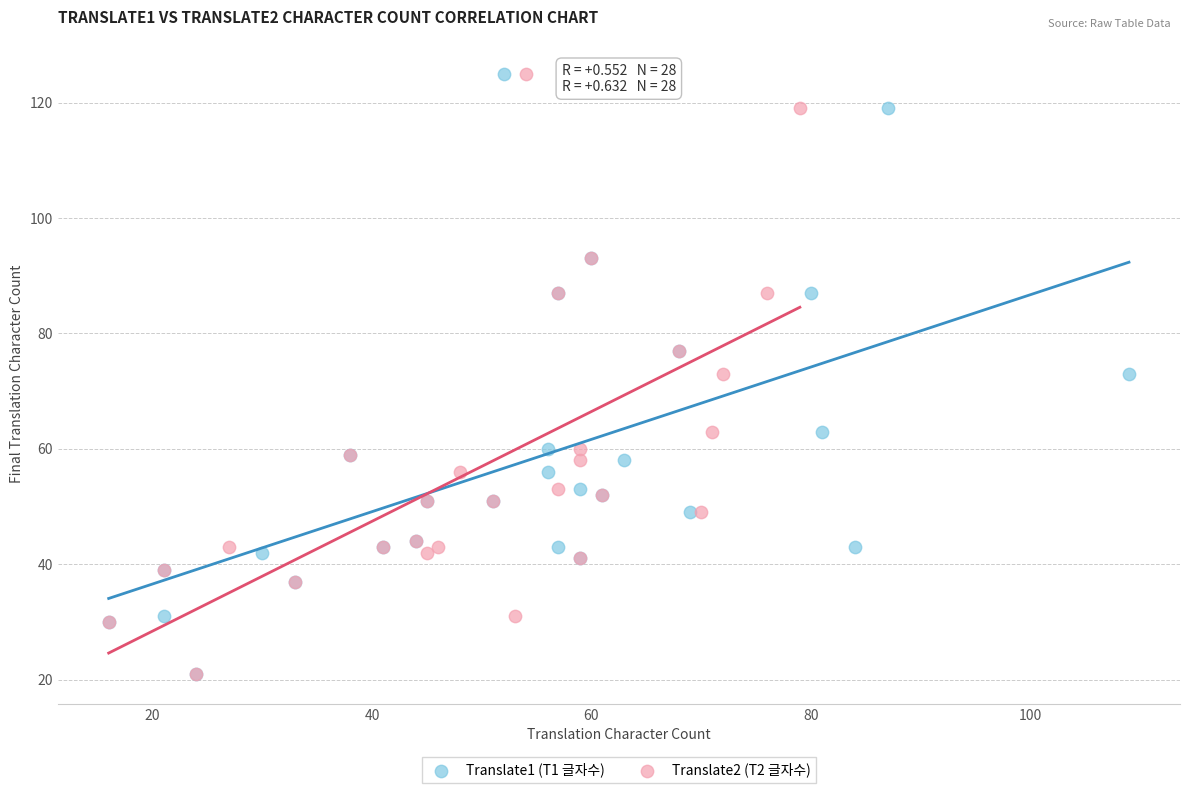

What are all the series names shown in the legend?

Translate1 (T1 글자수), Translate2 (T2 글자수)